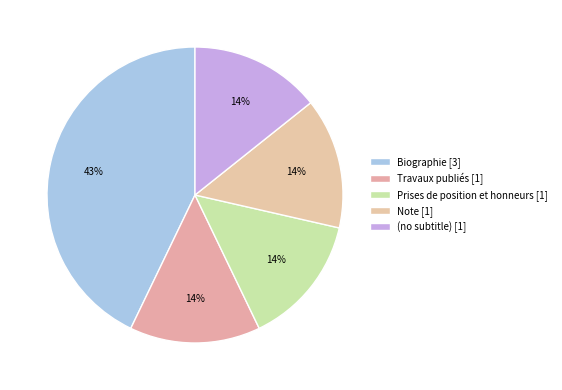

To the nearest percent, what portion does Travaux publiés represent?

14%